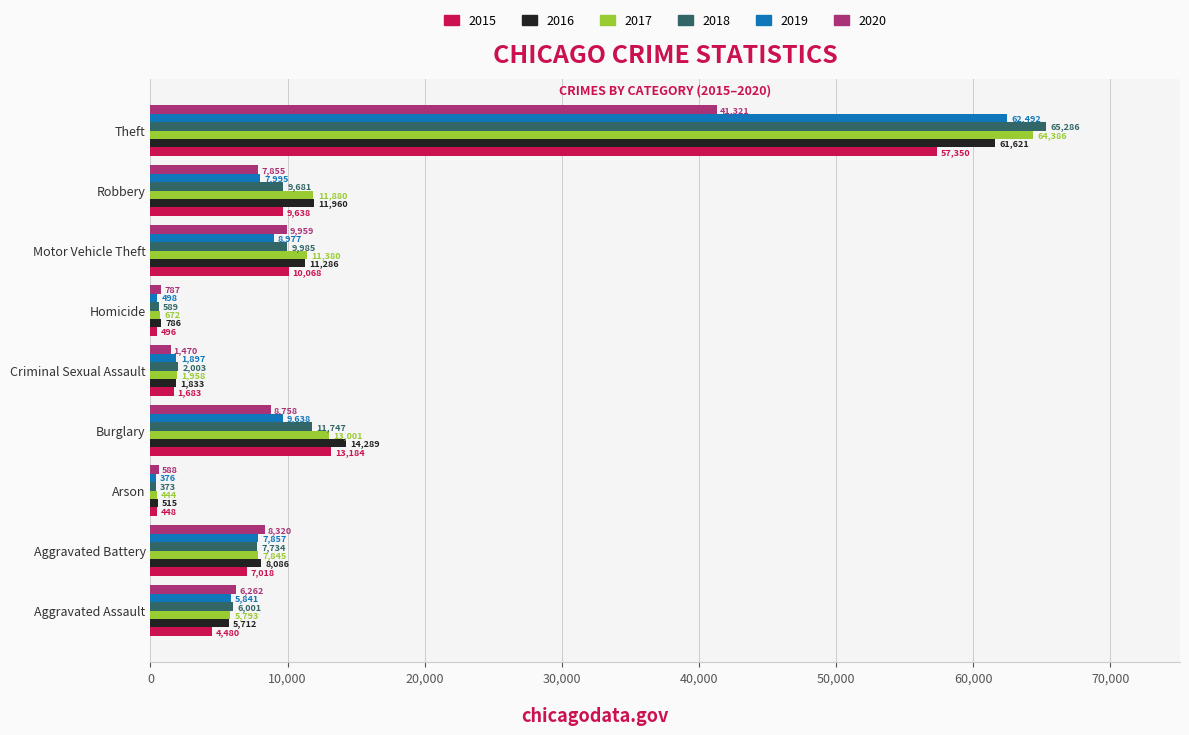

What is the maximum value shown in the chart?

65286